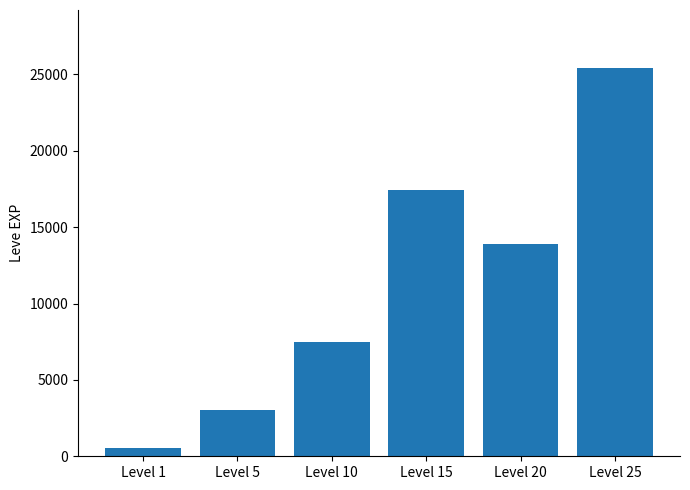

What is the change in value from Level 1 to Level 20?

+13366